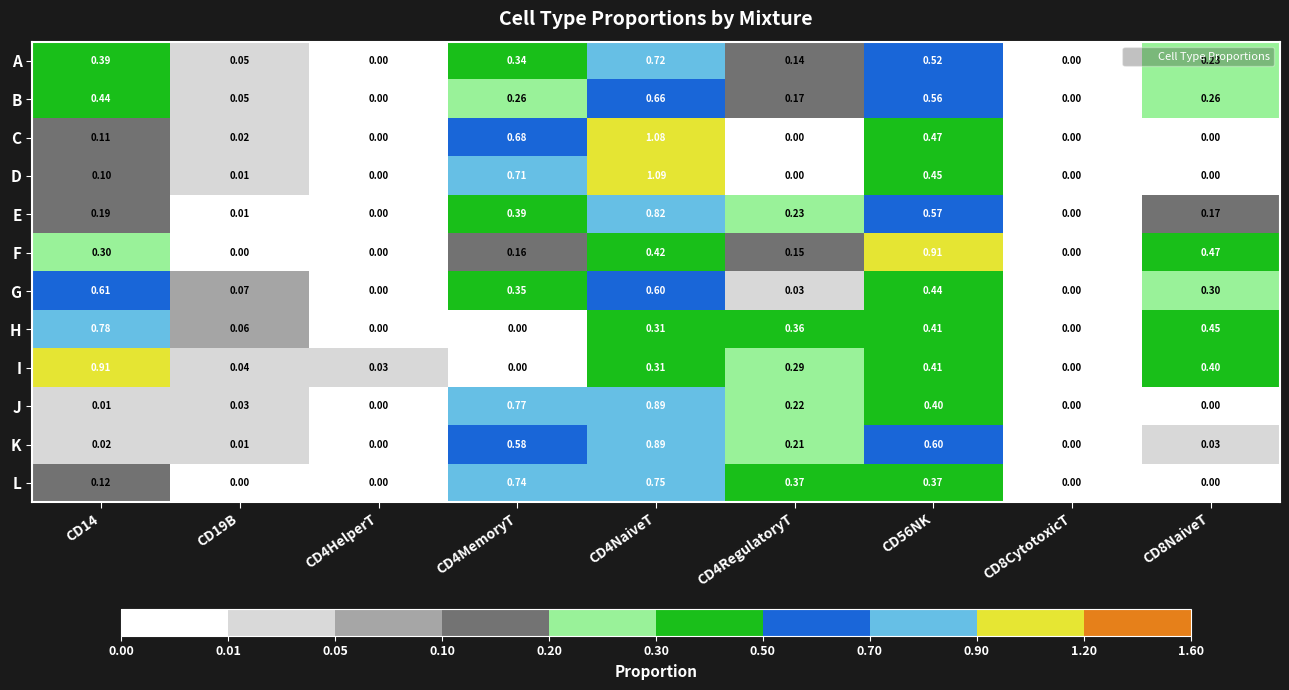

Which series changed the most between CD4HelperT and CD56NK?

F